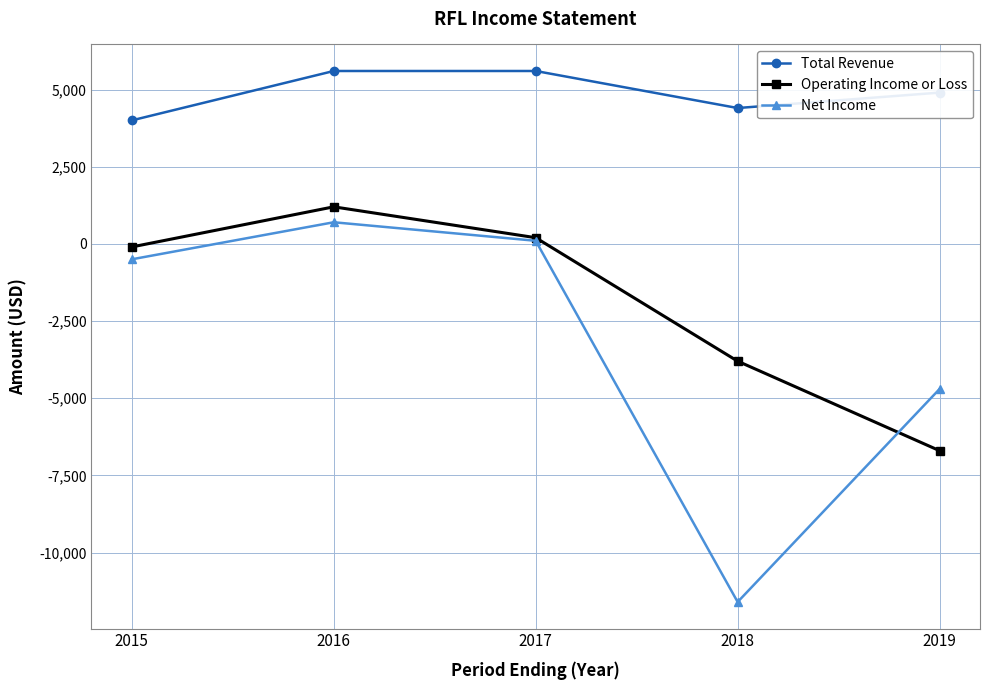

Is it true that Total Revenue equals 5600 at 2016?

True